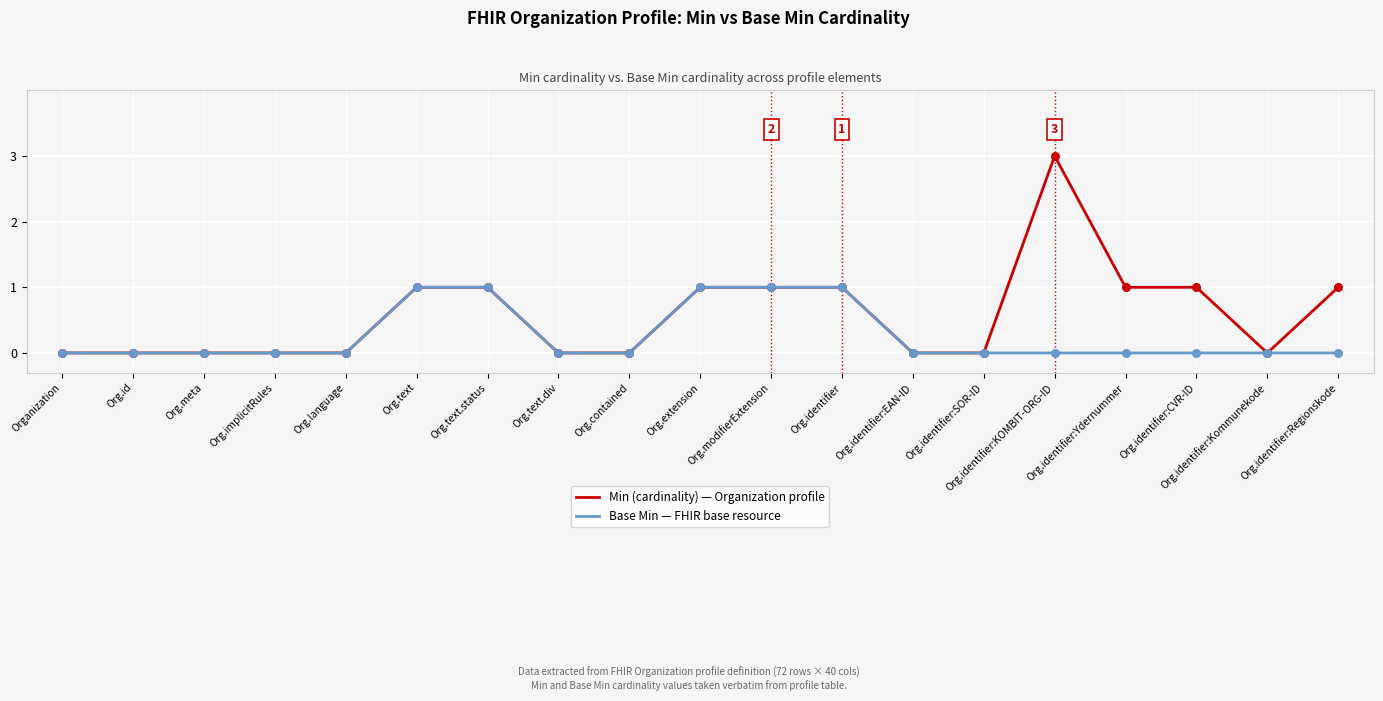

At which category is the sum across all series the highest?

Org.identifier:KOMBIT-ORG-ID